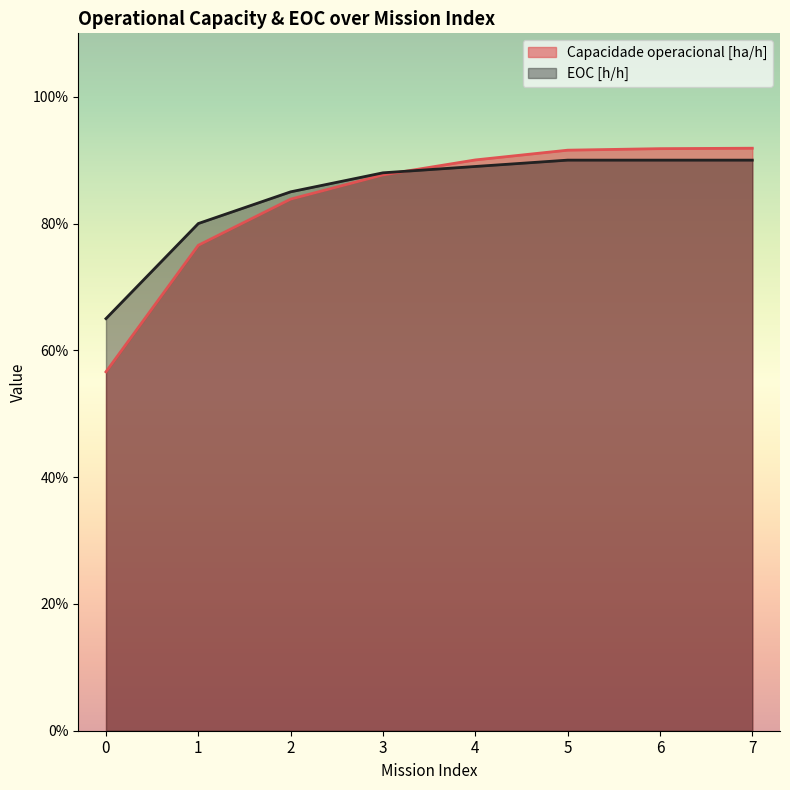

Between which two adjacent categories do EOC [h/h] and Capacidade operacional [ha/h] first intersect?

3 and 4